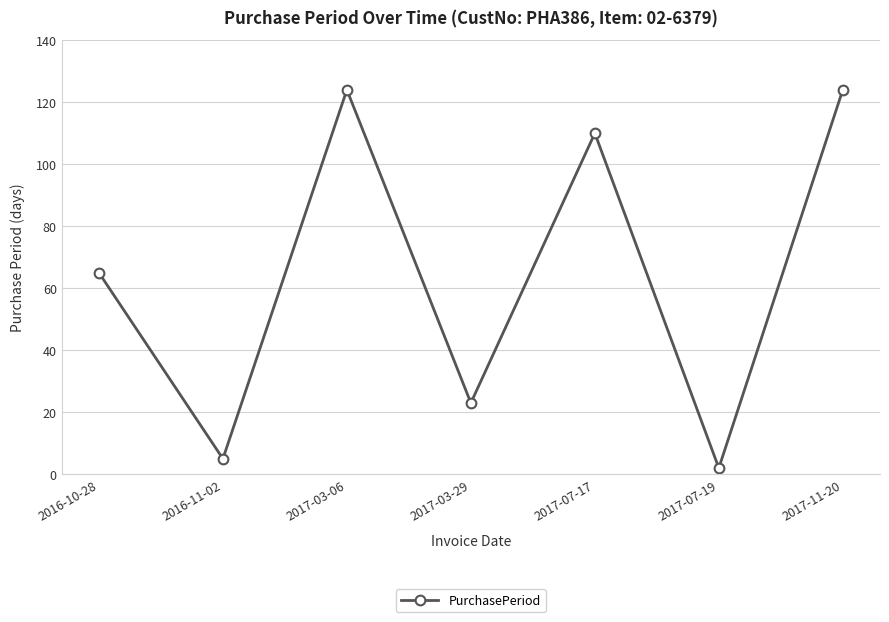

True or false: there are more than 1 points higher than both neighbors.

True